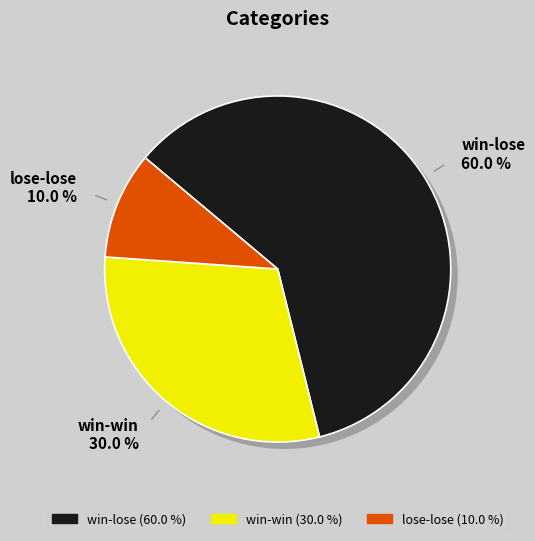

The lose-lose slice represents 17% of the pie. True or false?

False